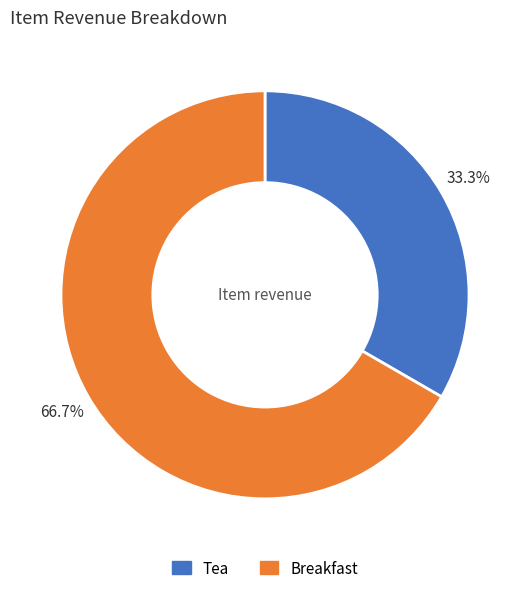

What percentage is the Breakfast slice, to the nearest percent?

67%